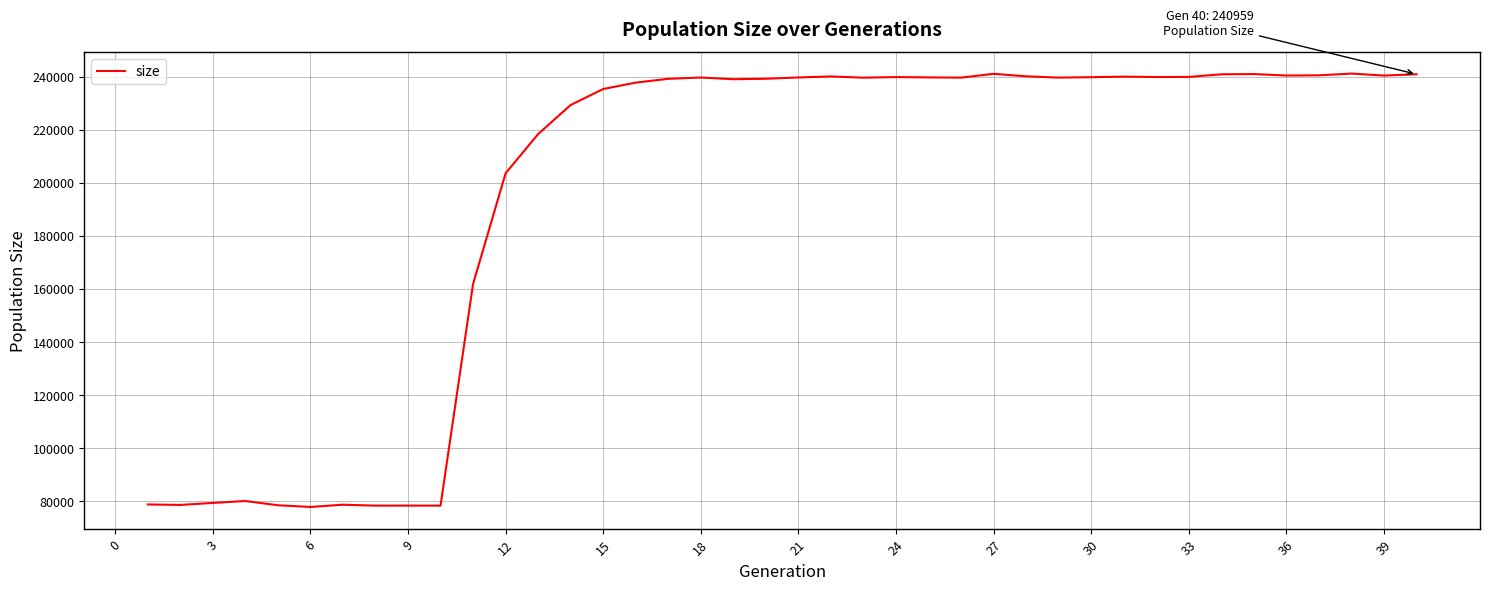

What is the greatest value displayed?

241210